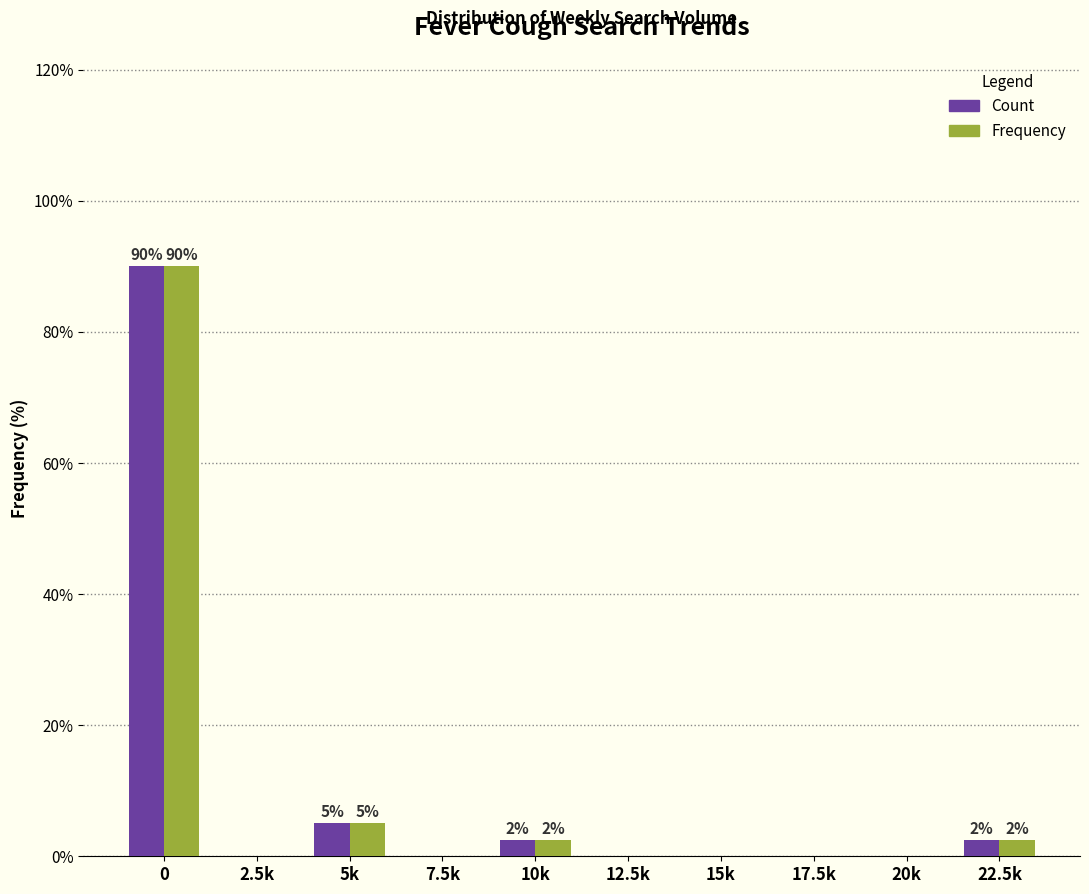

What is the total value across all series at 10k?

5.0